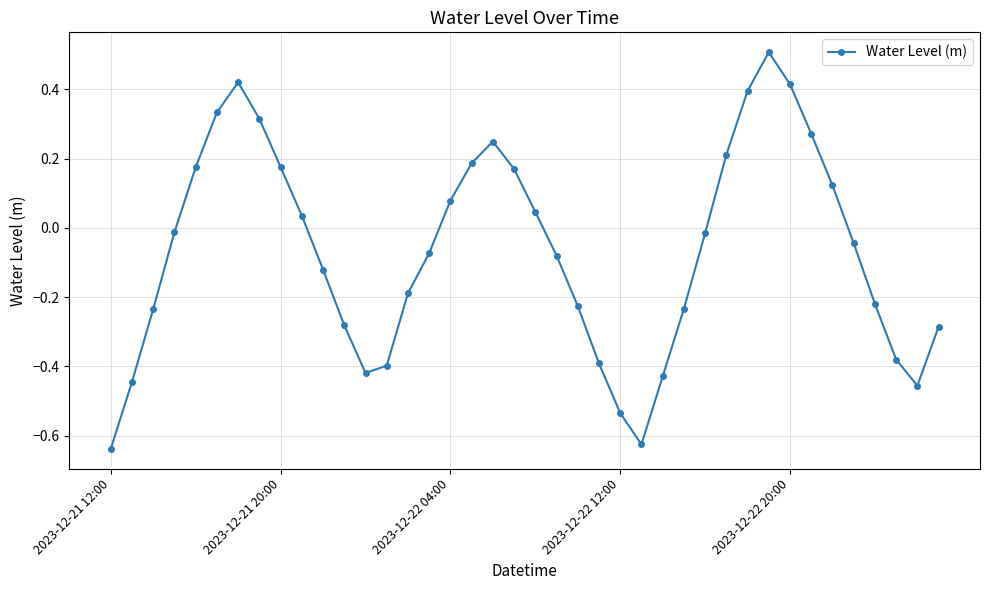

What is the maximum value shown in the chart?

0.5